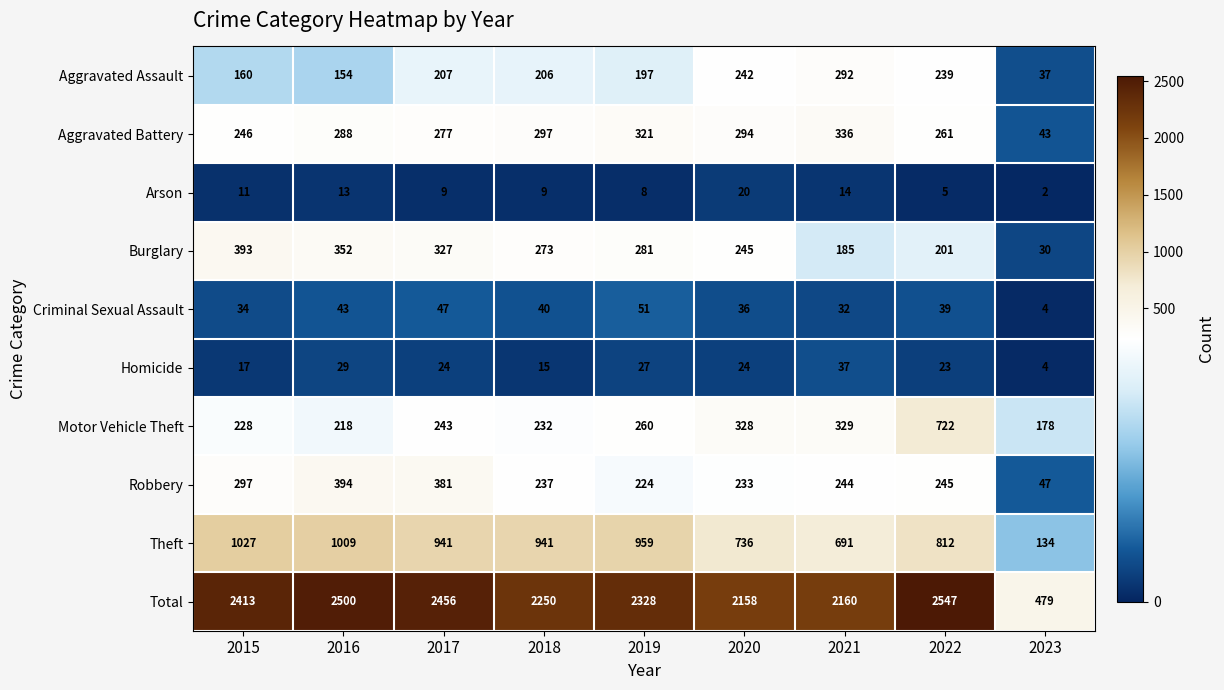

At 2021, list the series in order from largest to smallest.

Total, Theft, Aggravated Battery, Motor Vehicle Theft, Aggravated Assault, Robbery, Burglary, Homicide, Criminal Sexual Assault, Arson